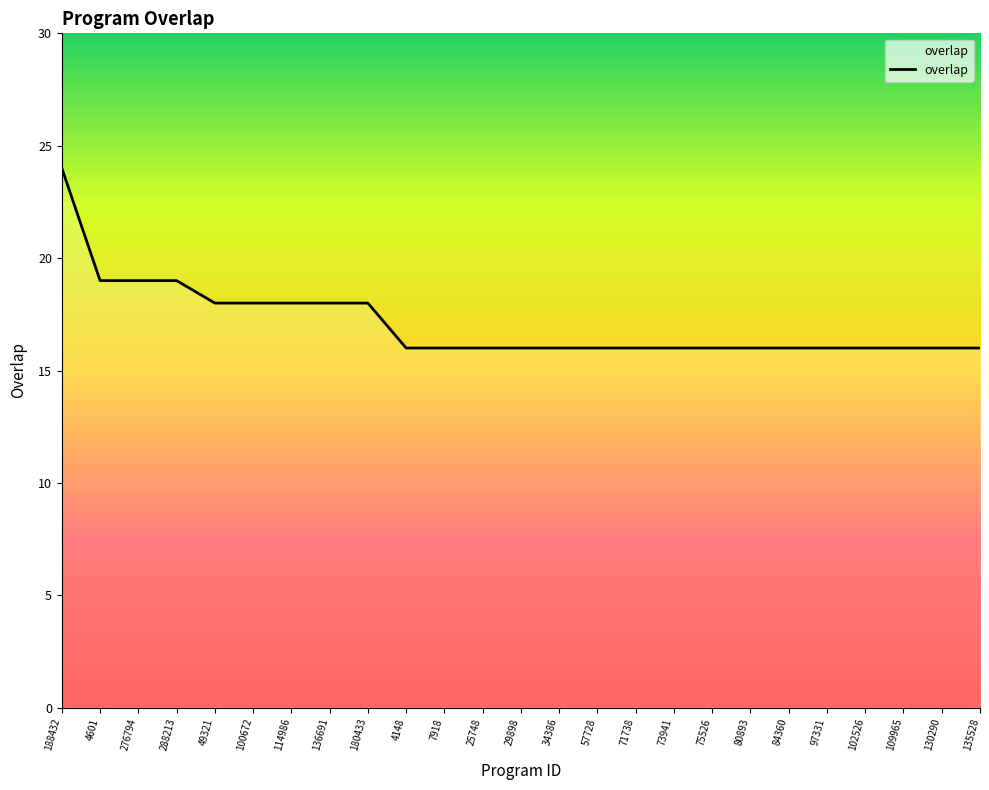

Which label corresponds to the largest value in the chart?

188432